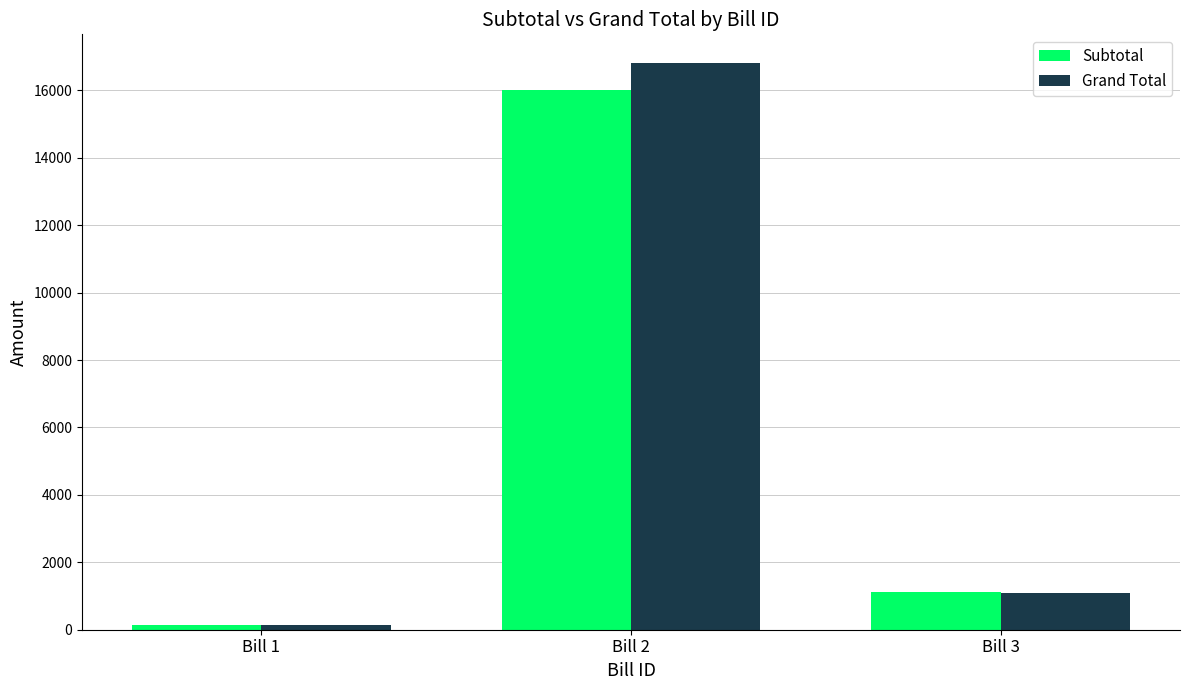

What is the total value across all series at Bill 3?

2210